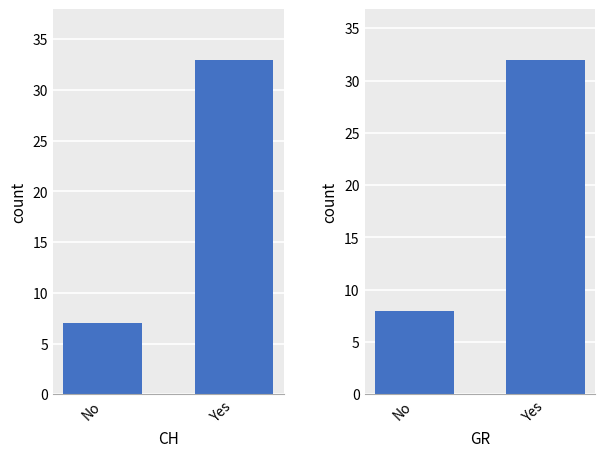

What is the difference between the maximum and minimum values in the GR series?

24